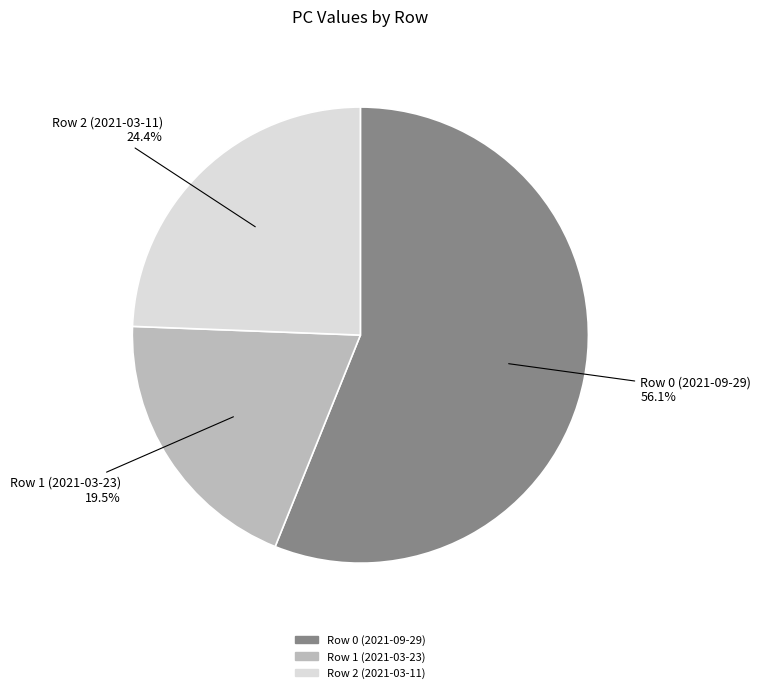

To the nearest percent, what portion does Row 2 (2021-03-11) represent?

24%